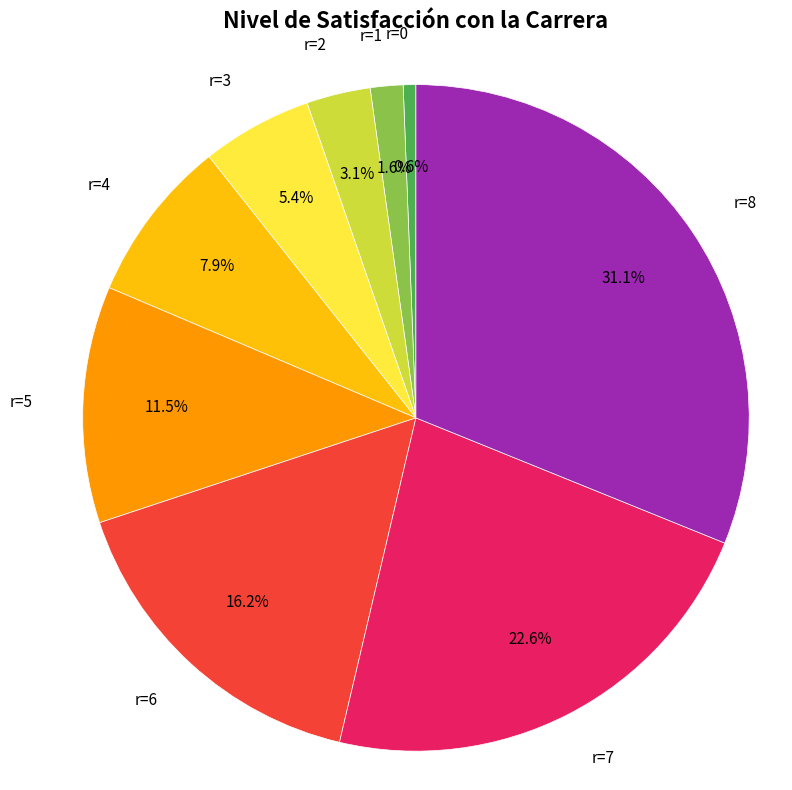

Does any single category account for the majority?

No